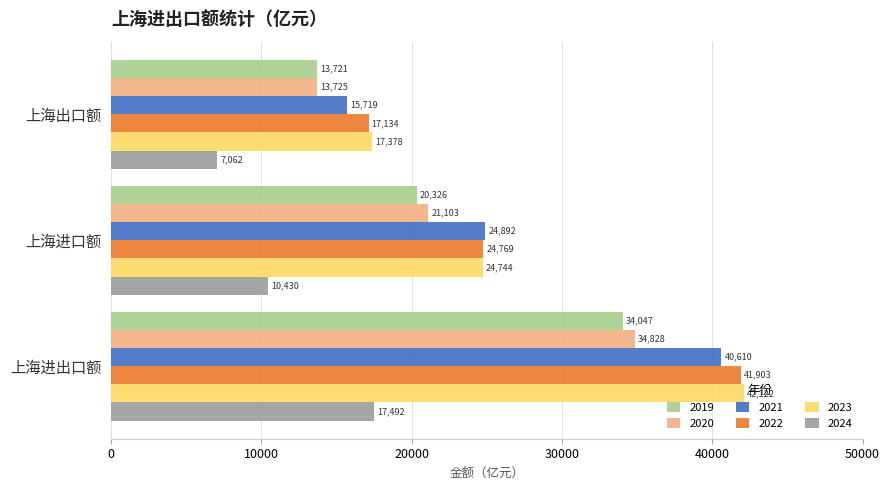

Which series changed the most between 上海出口额 and 上海进出口额?

2021